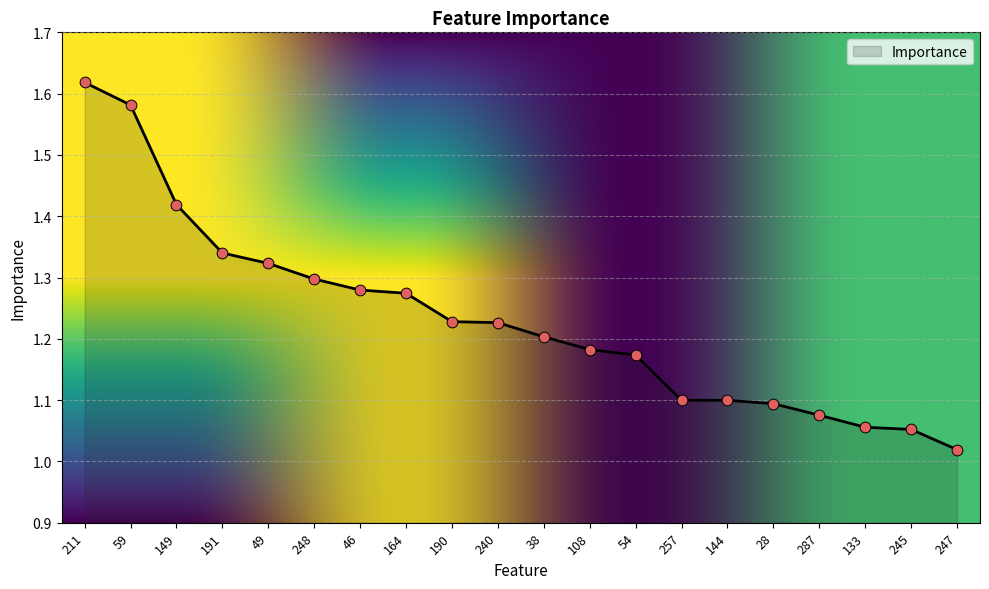

Between 108 and 28, which is larger?

108